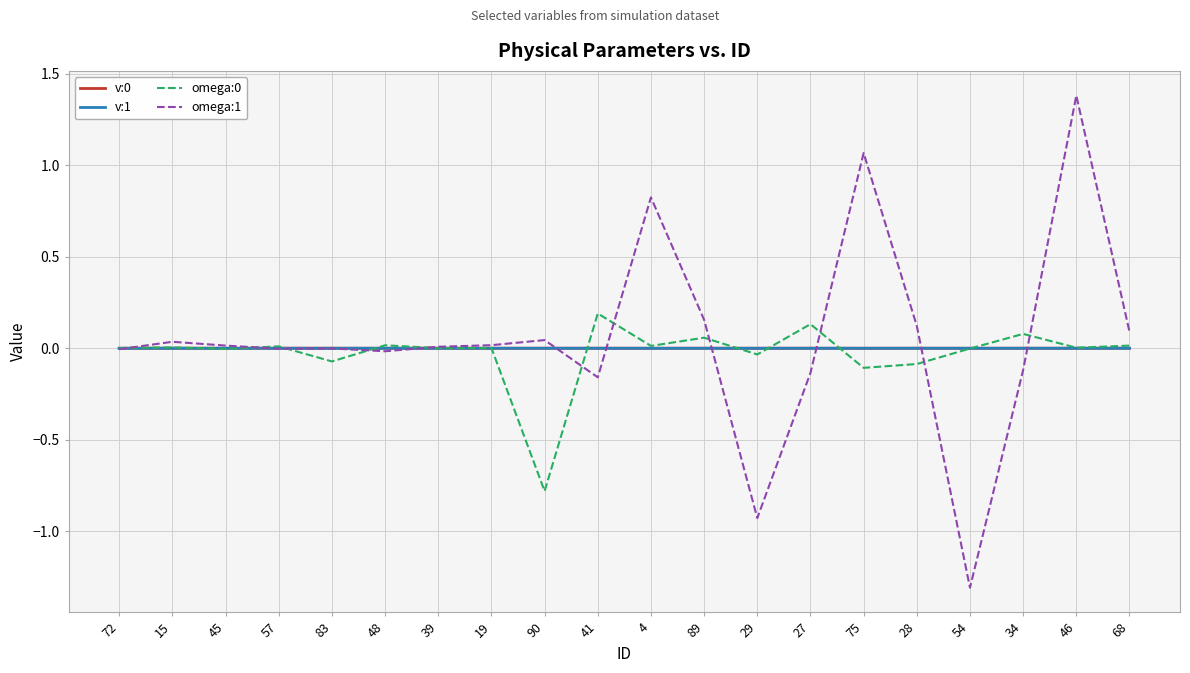

How many distinct data groups are displayed?

4